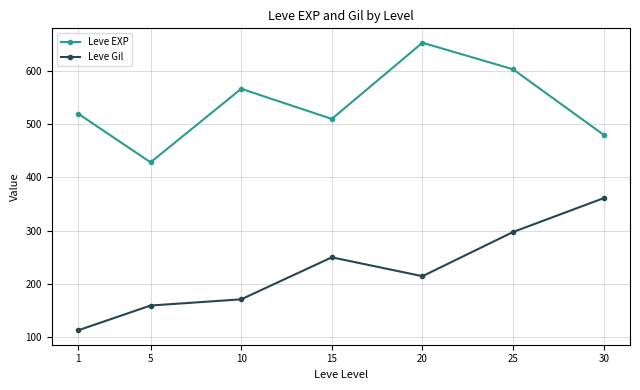

In Leve EXP, how many points are lower than both neighbors (excluding endpoints)?

2